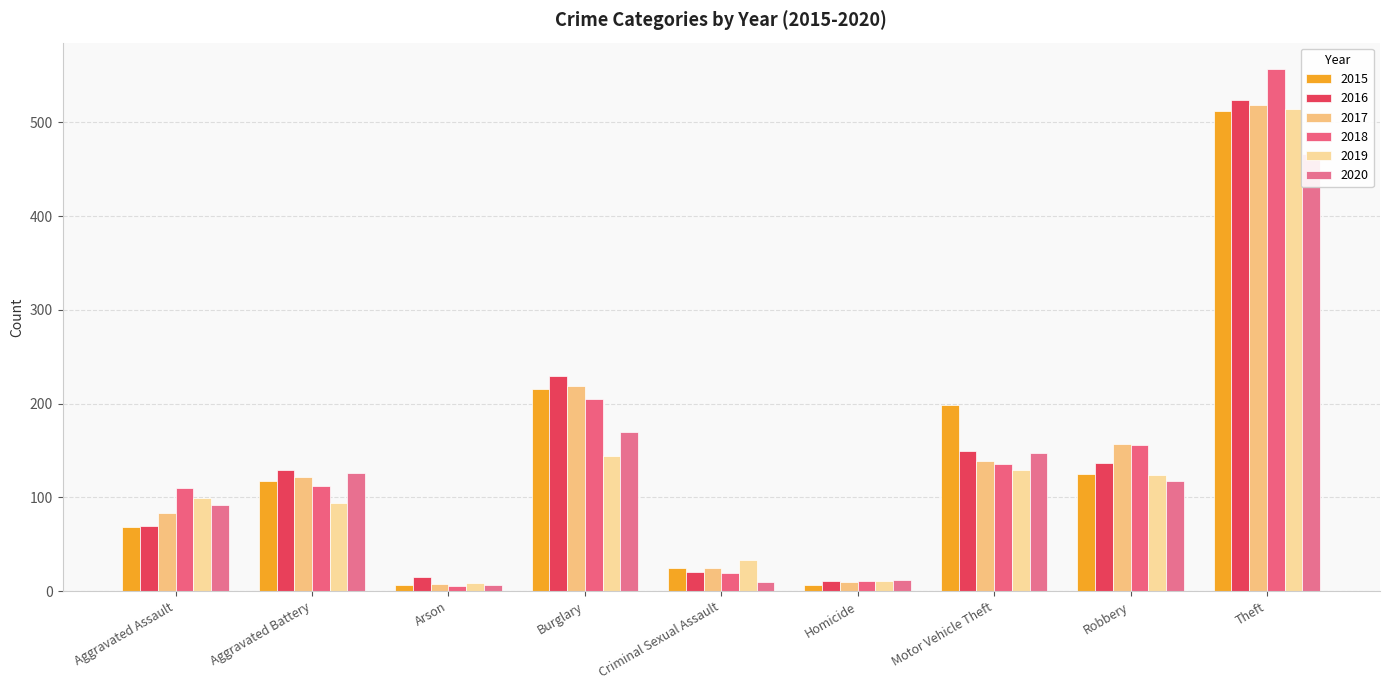

How many data points in 2016 are less than 129?

4